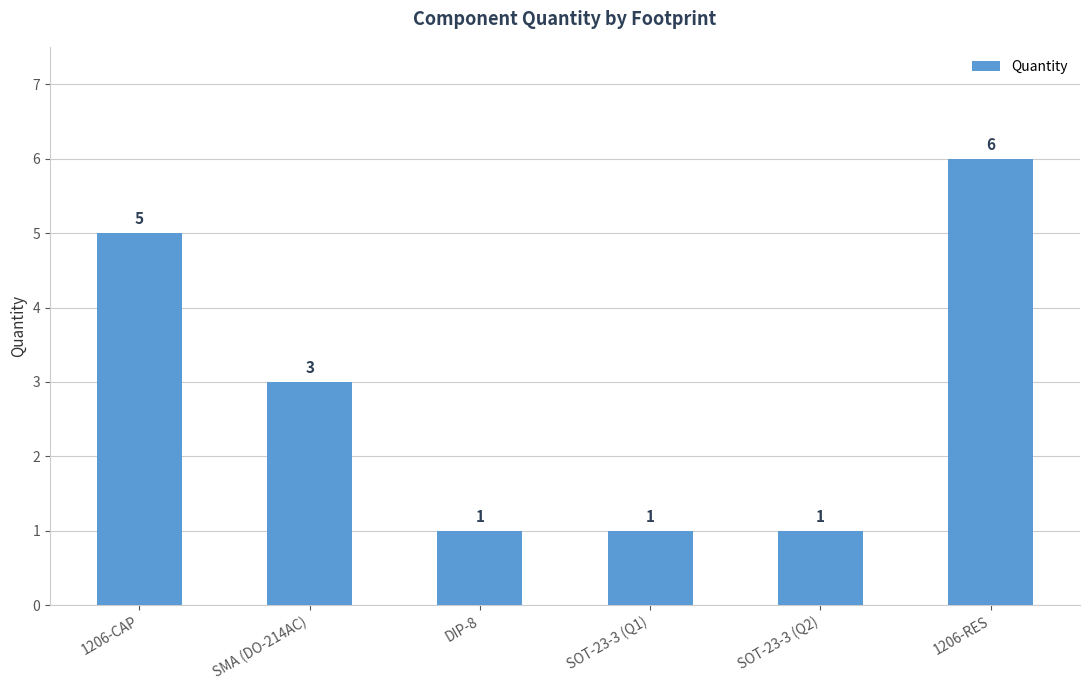

What is the label of the 5th bar from the right?

SMA (DO-214AC)